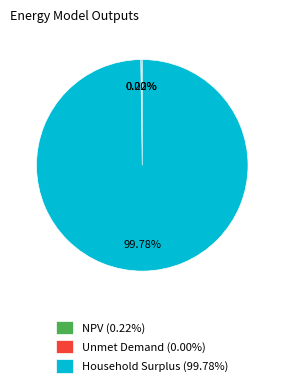

Is Household Surplus (99.78%) the majority of the pie?

Yes